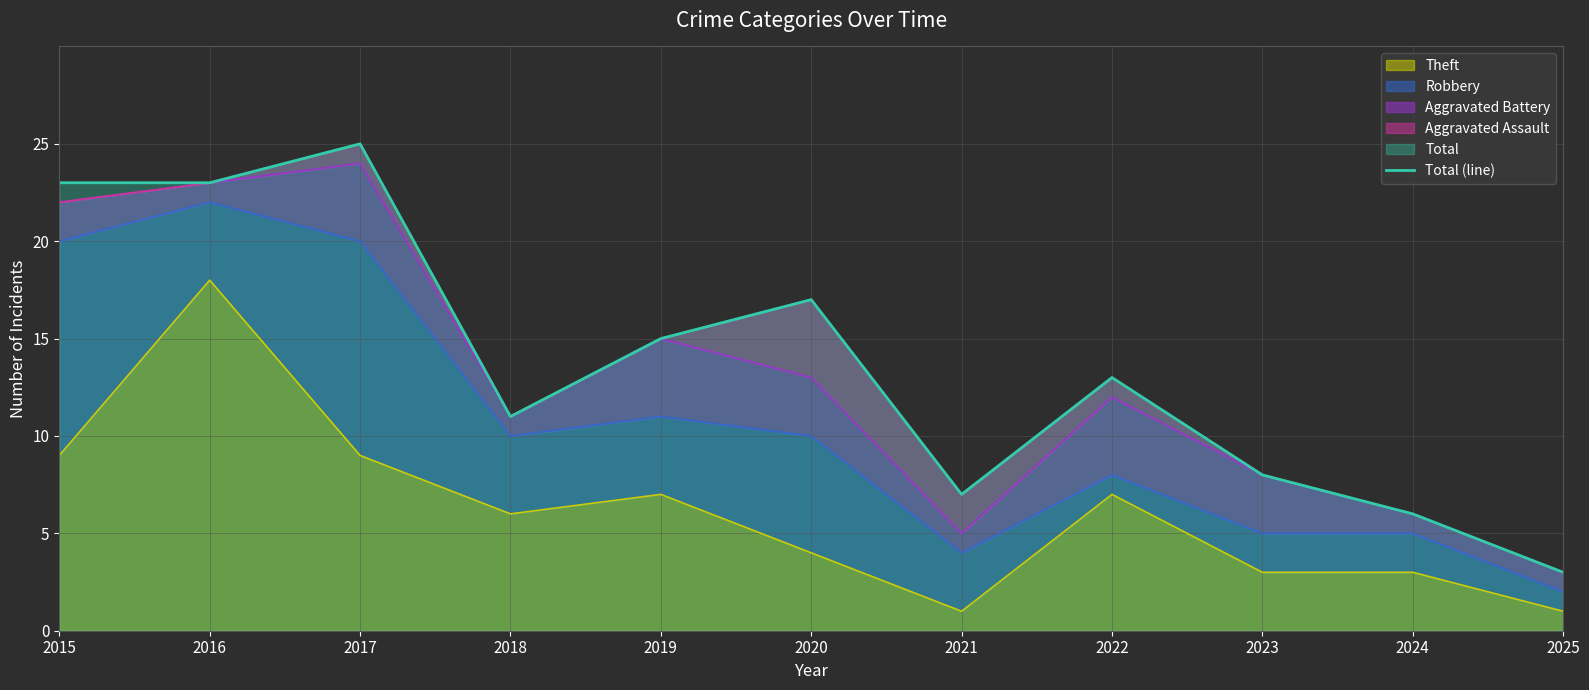

What value does the data have at 2020, to the nearest 5?

15